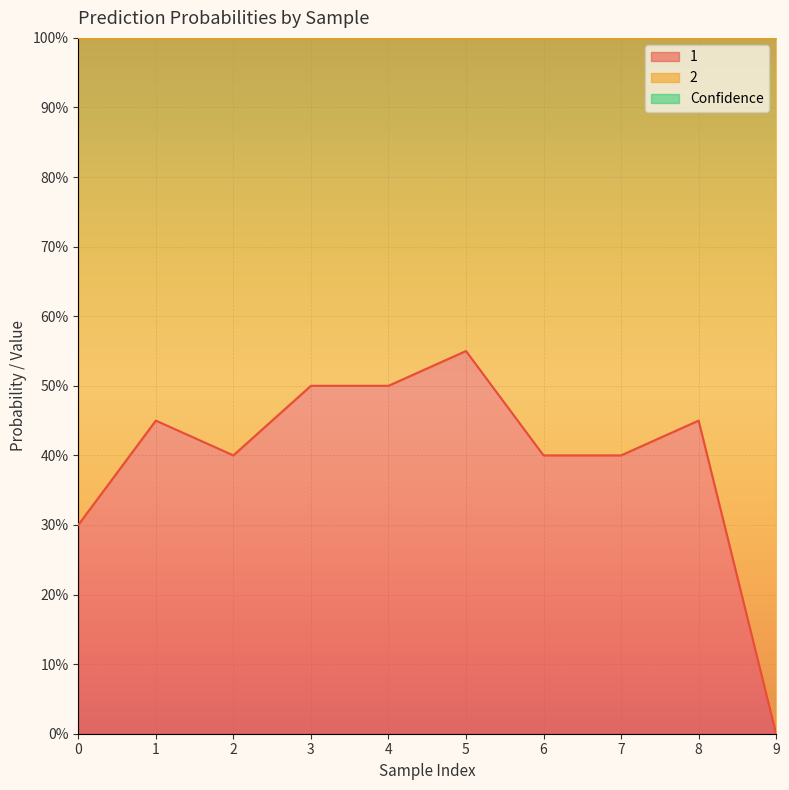

Reading right to left, transcribe all the data shown in this chart.

1: 0.0	0.5	0.4	0.4	0.6	0.5	0.5	0.4	0.5	0.3
Confidence: 2.0	1.4	1.6	1.2	1.6	1.6	1.6	1.2	1.4	1.6